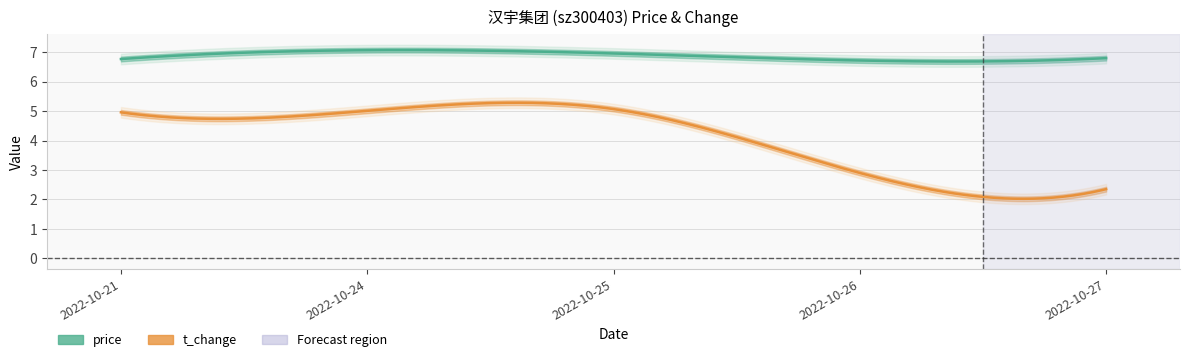

What is the approximate value of t_change at 2022-10-21?

5.0